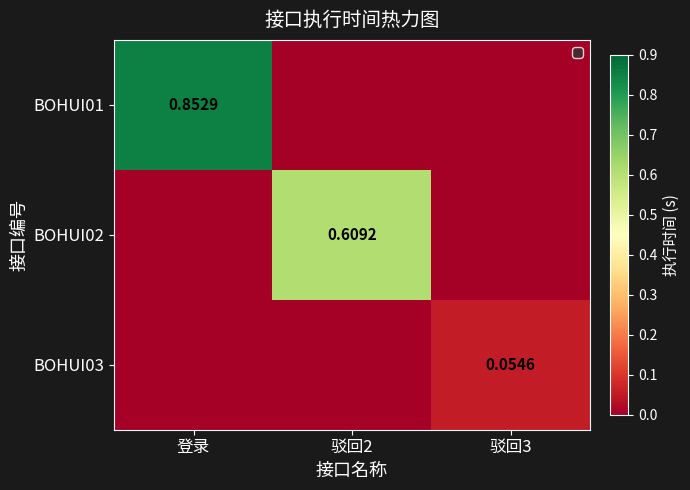

At how many categories does at least one series exceed 0?

3